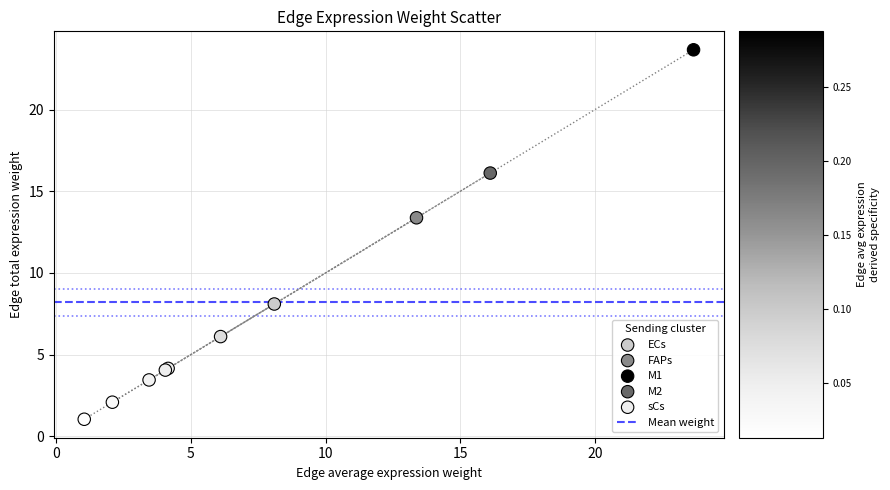

Which series contains the lowest Y value?

sCs